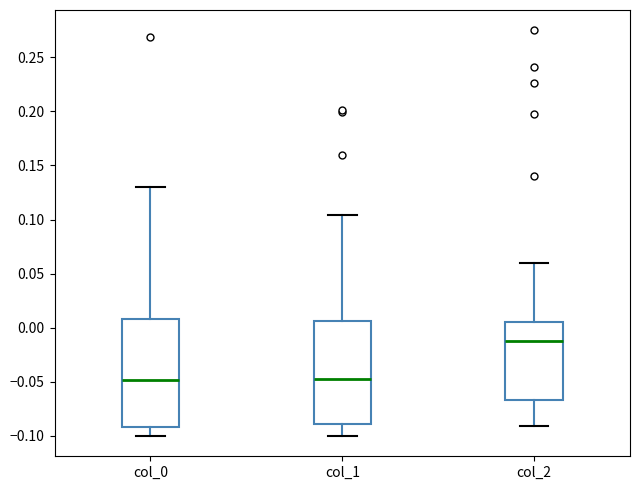

Reading left to right, transcribe this box plot: for each box, give where its median line is, the range the box spans, and where its two whiskers end, as read against the y-axis. The values are not printed on the chart, so give them approximately, as read against the axis.

col_0: median -0.050, box -0.090 to 0.010, whiskers -0.100 to 0.130
col_1: median -0.045, box -0.090 to 0.005, whiskers -0.100 to 0.105
col_2: median -0.010, box -0.065 to 0.005, whiskers -0.090 to 0.060